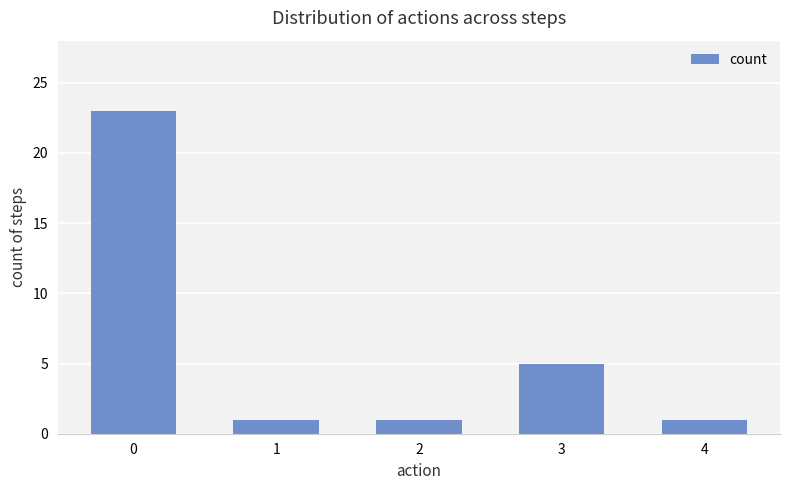

What is the maximum value shown in the chart?

23